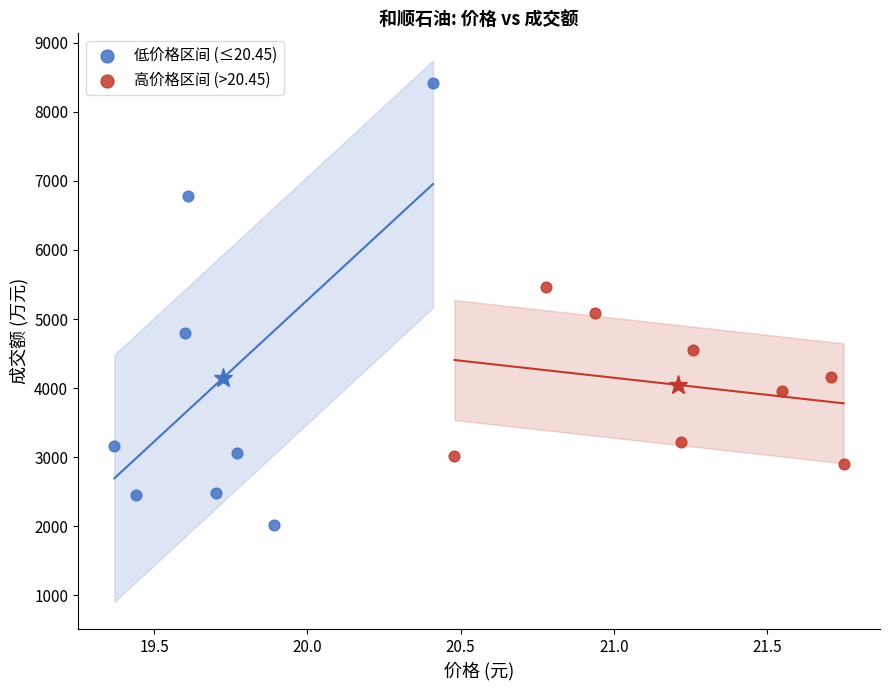

What are all the series names shown in the legend?

低价格区间 (≤20.45), 高价格区间 (>20.45)